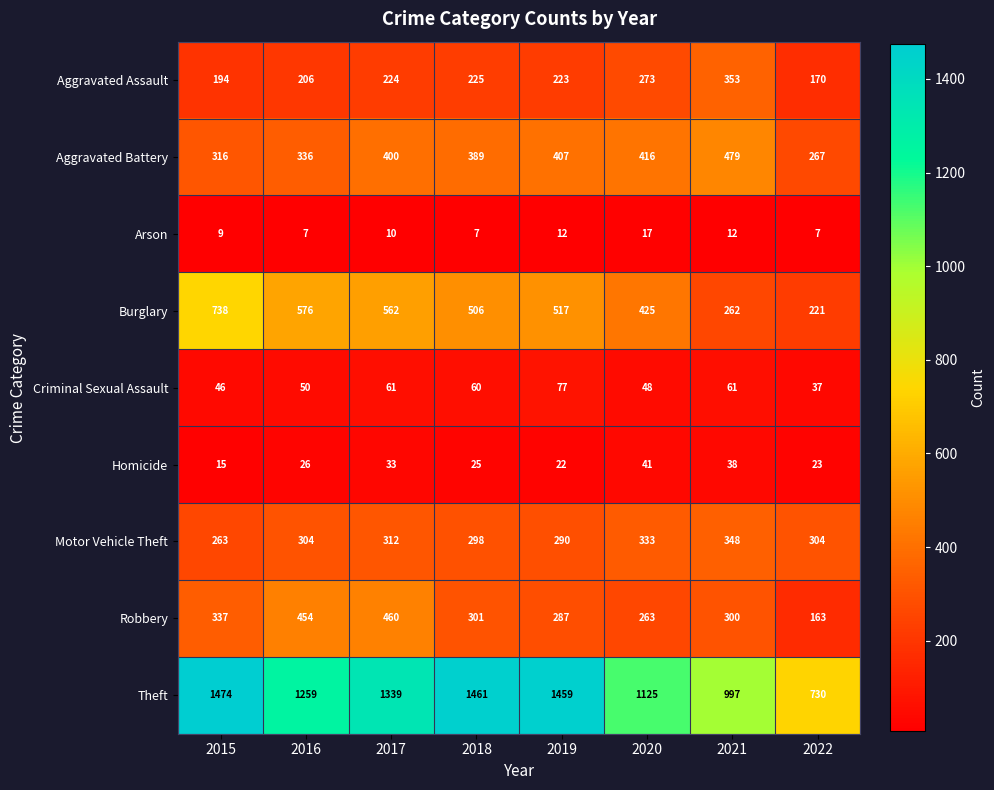

What is the difference between the Theft values at 2020 and 2017?

214